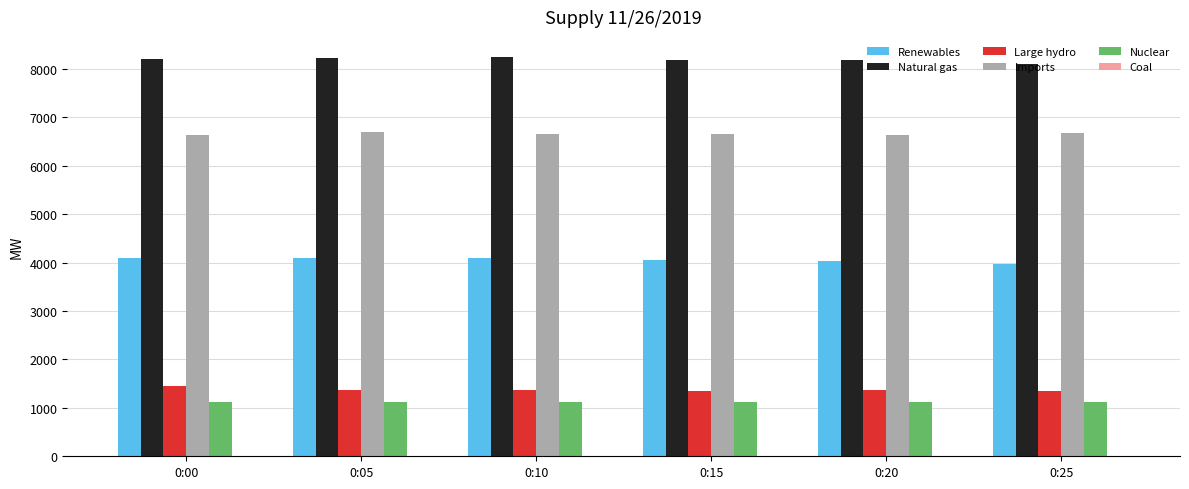

The value of Natural gas at 0:10 is 8247. True or false?

True